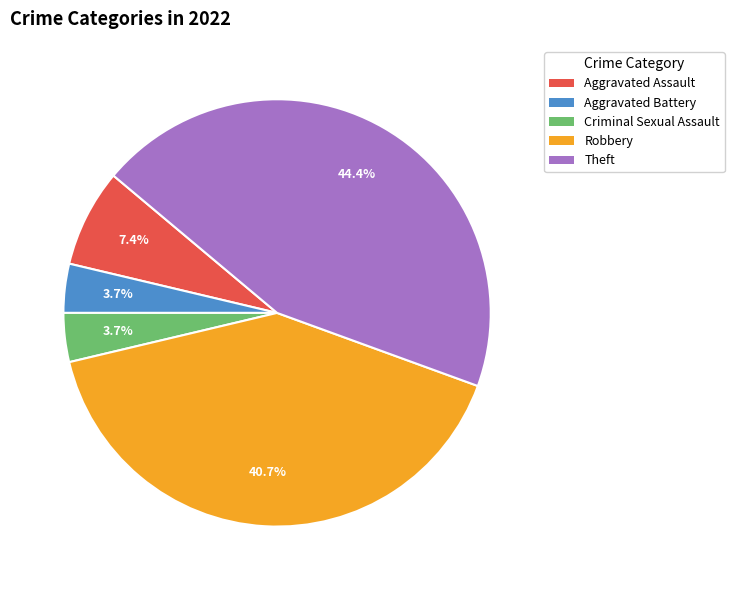

Count the number of slices in the pie.

5